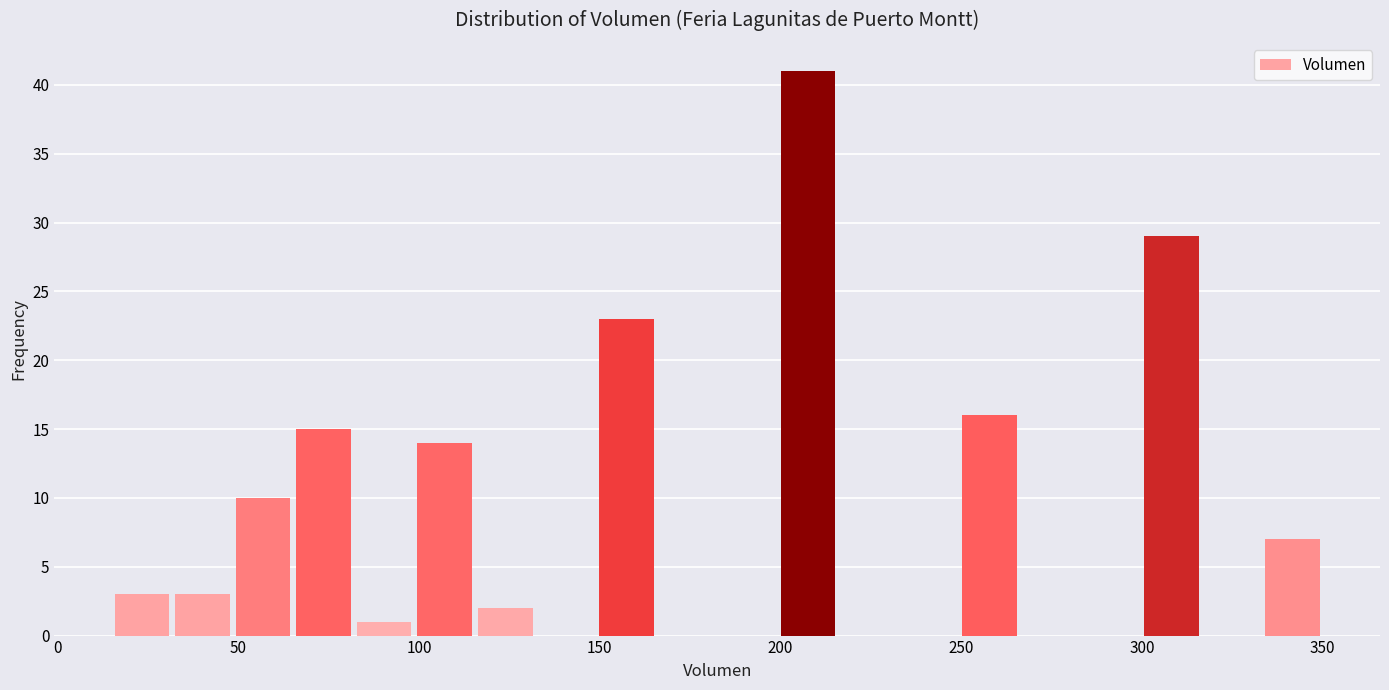

Around what value on the x-axis is the tallest bar? Give the approximate position of its centre, as read against the axis.

210